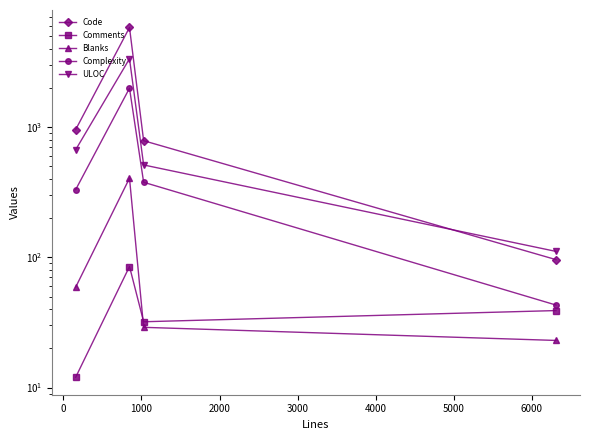

At how many categories does at least one series exceed 663?

3